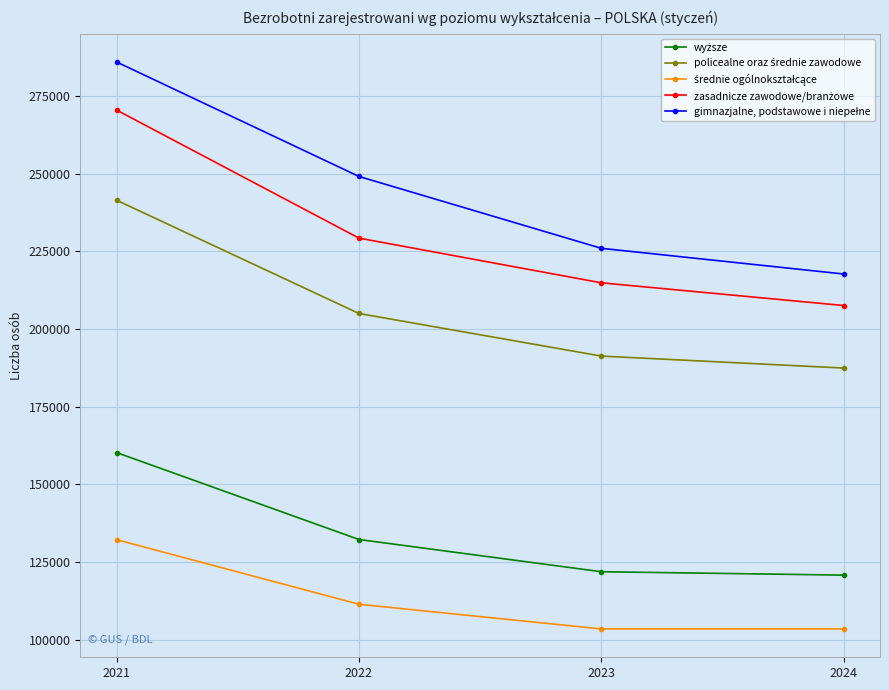

At which category is the sum across all series the highest?

2021